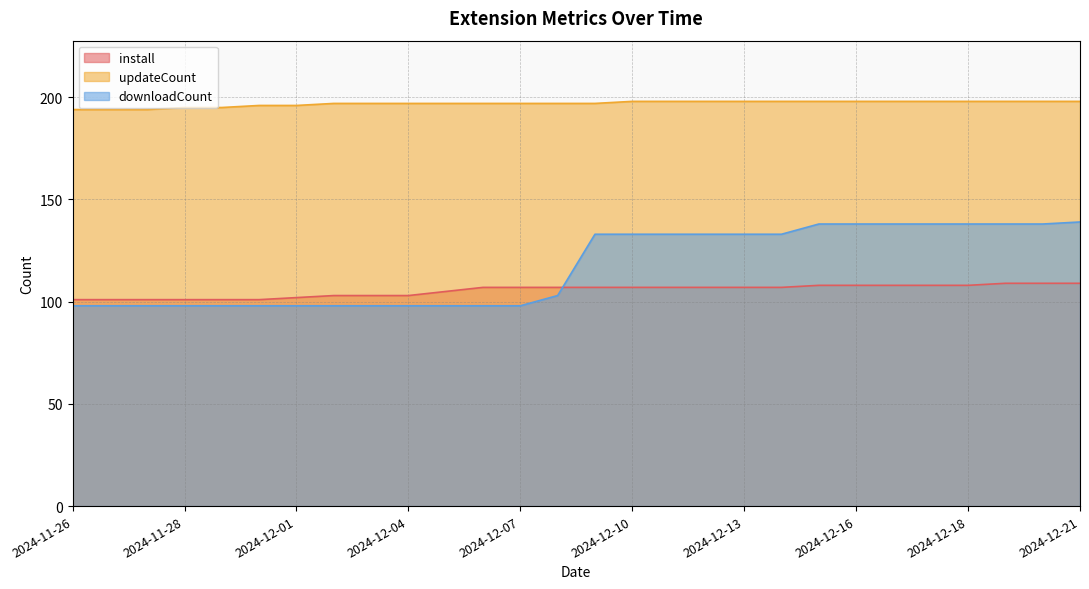

What is the label of the 19th point from the left?

2024-12-13